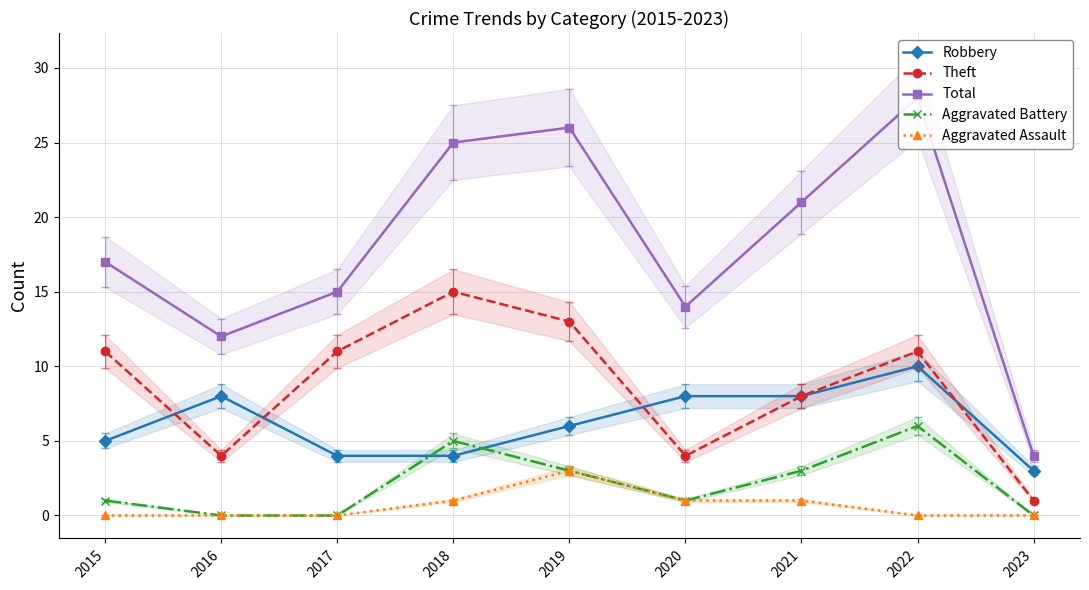

Reading left to right, extract all data points from this chart.

Robbery: 2015=5	2016=8	2017=4	2018=4	2019=6	2020=8	2021=8	2022=10	2023=3
Theft: 2015=11	2016=4	2017=11	2018=15	2019=13	2020=4	2021=8	2022=11	2023=1
Total: 2015=17	2016=12	2017=15	2018=25	2019=26	2020=14	2021=21	2022=28	2023=4
Aggravated Battery: 2015=1	2016=0	2017=0	2018=5	2019=3	2020=1	2021=3	2022=6	2023=0
Aggravated Assault: 2015=0	2016=0	2017=0	2018=1	2019=3	2020=1	2021=1	2022=0	2023=0